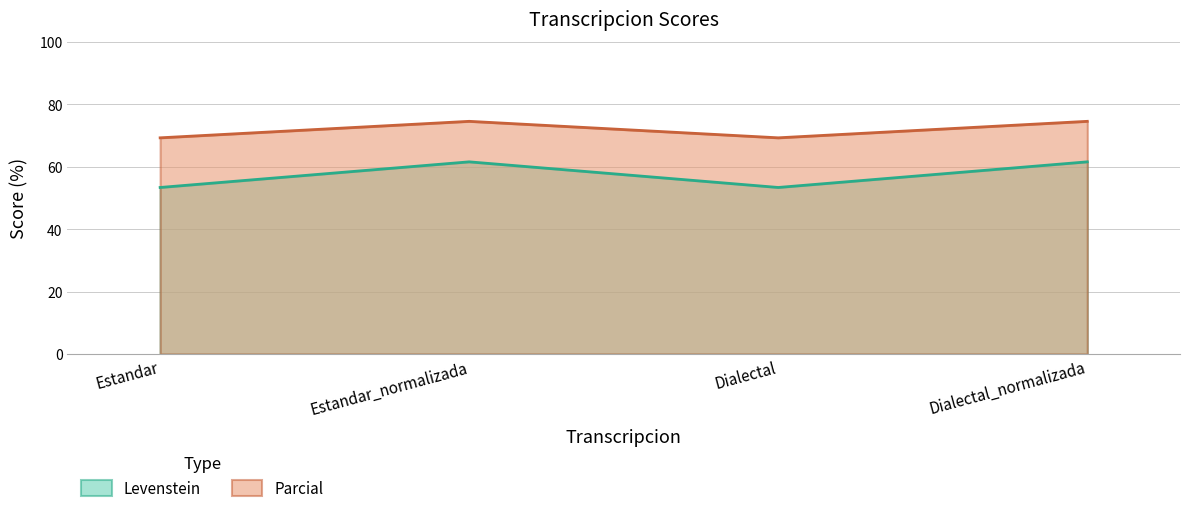

How many data points in Levenstein are above 61?

2